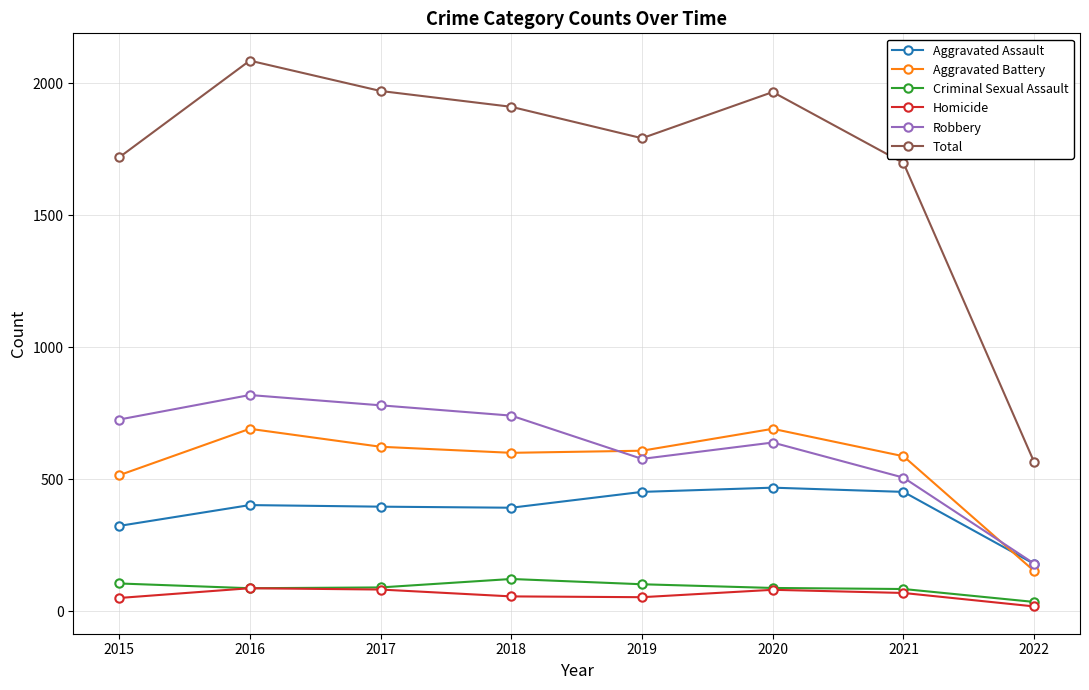

True or false: Aggravated Battery has a value of 515 at 2015.

True